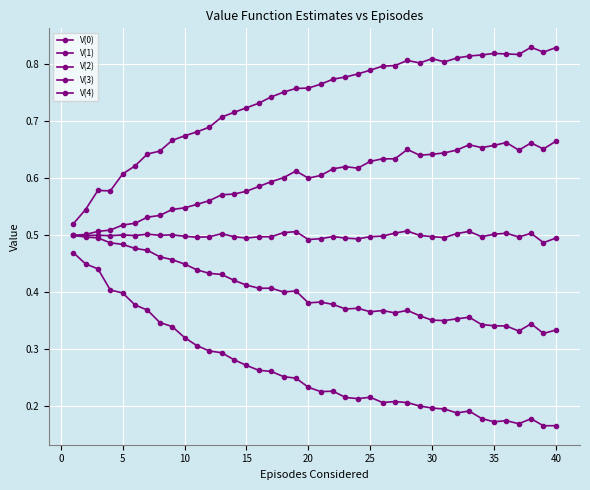

Rank the series by their maximum value, from highest to lowest.

V(4), V(3), V(2), V(1), V(0)